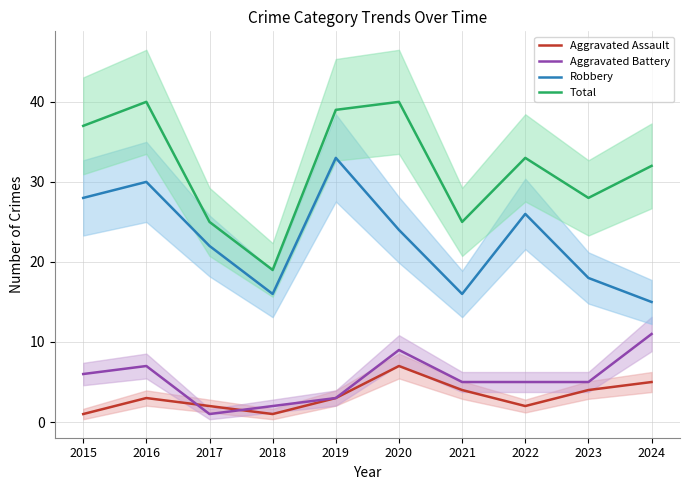

Which series has the largest total across all categories?

Total